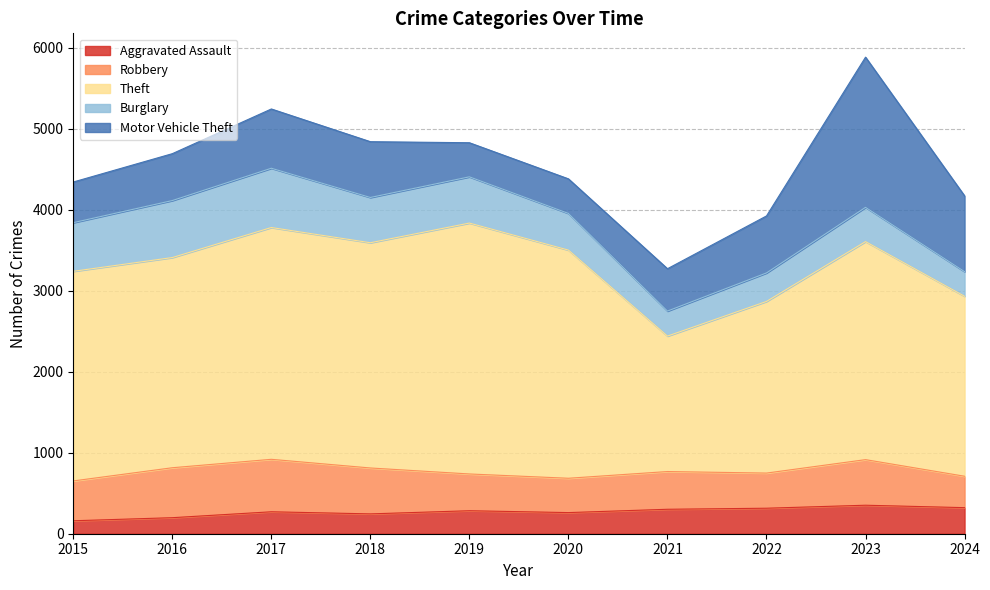

What is the sum of the Motor Vehicle Theft values at 2017 and 2015?

1234